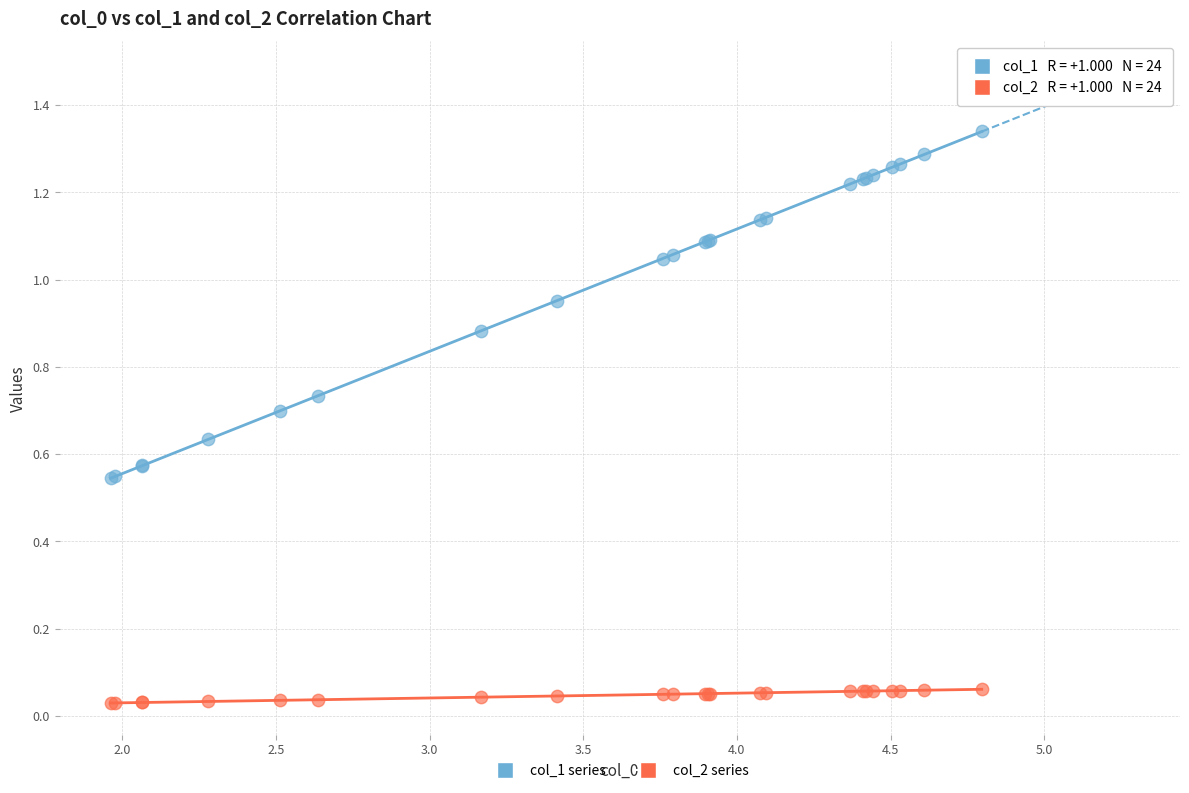

Which series reaches the maximum Y coordinate?

col_1 series